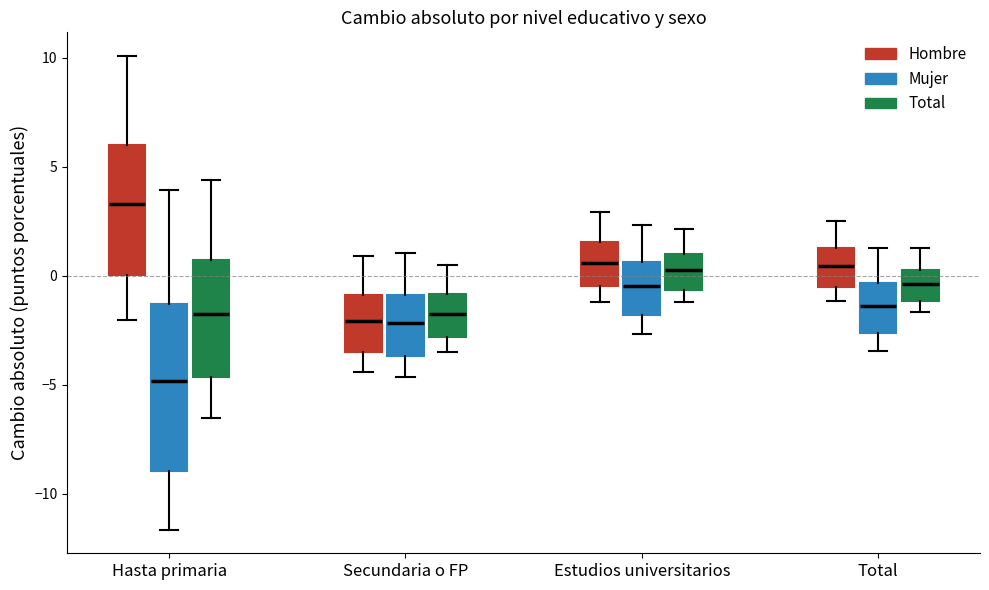

Which box is the tallest, from its lower edge to its upper edge?

Hasta primaria (Mujer)